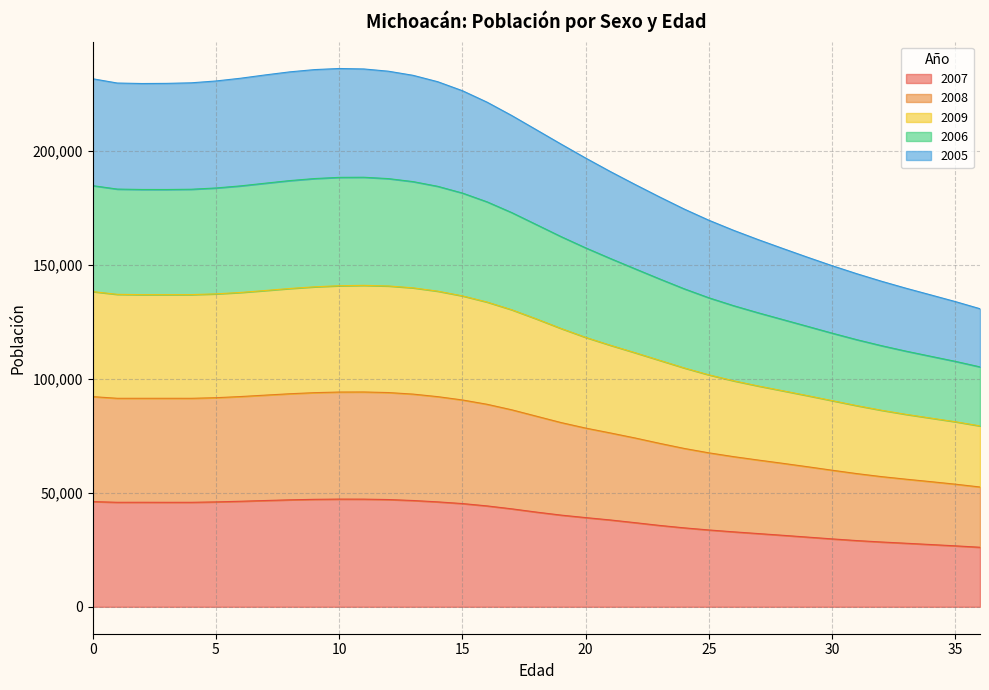

What is the total value across all series at 25?

169461